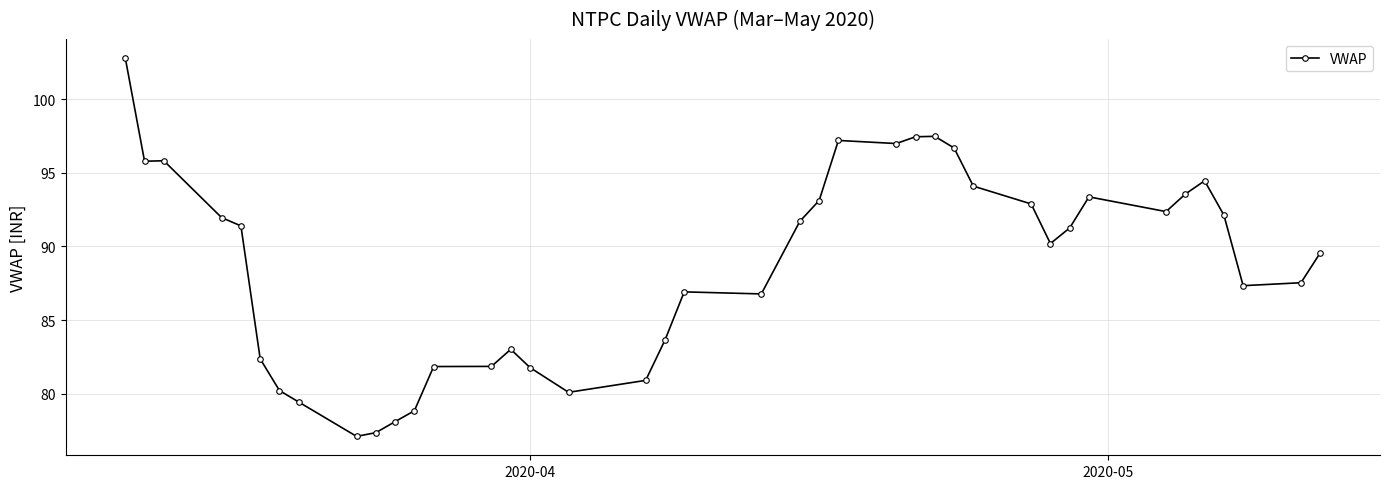

What is the value of the 27th point from the left?

97.5